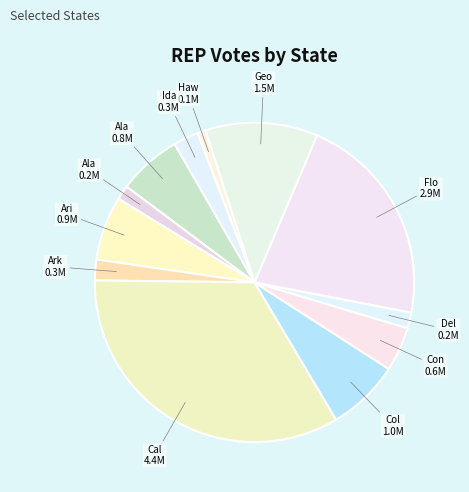

Which slice is the largest?

California